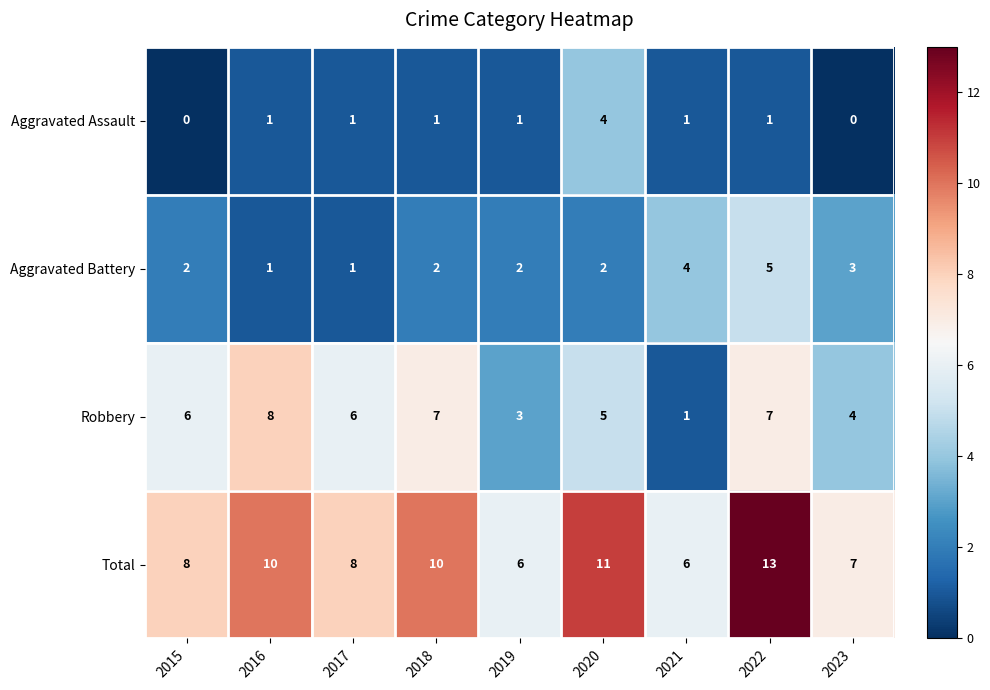

Count the Total values in the range 7 to 10.

5